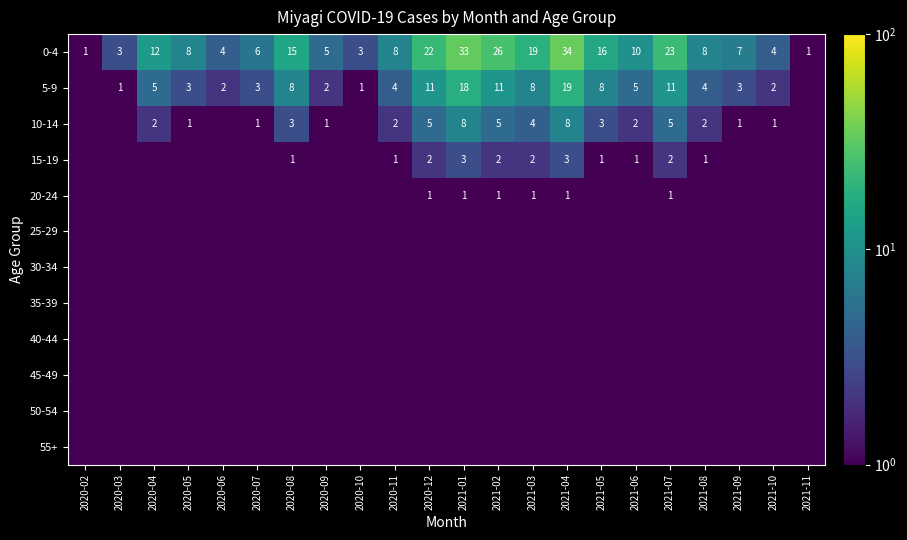

The value of 15-19 at 2021-08 is 1.7. True or false?

False